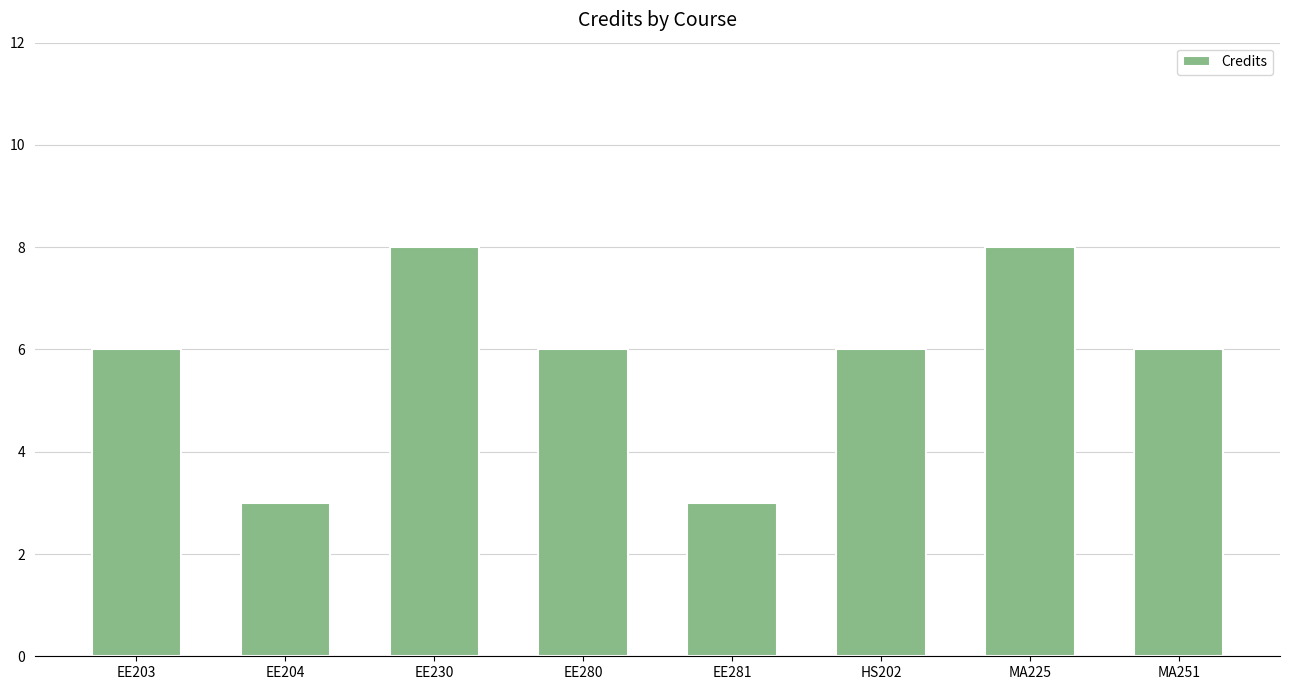

What is the label of the 2nd bar from the right?

MA225